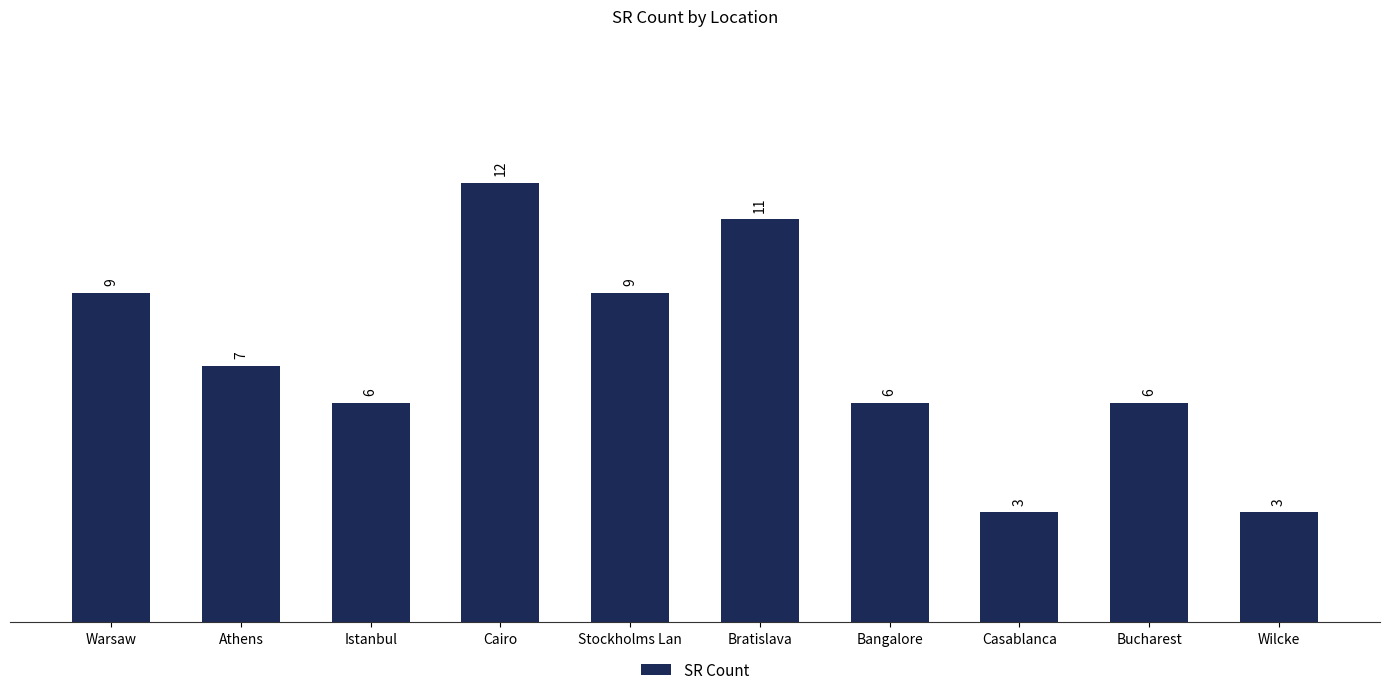

What is the label of the 9th bar from the left?

Bucharest